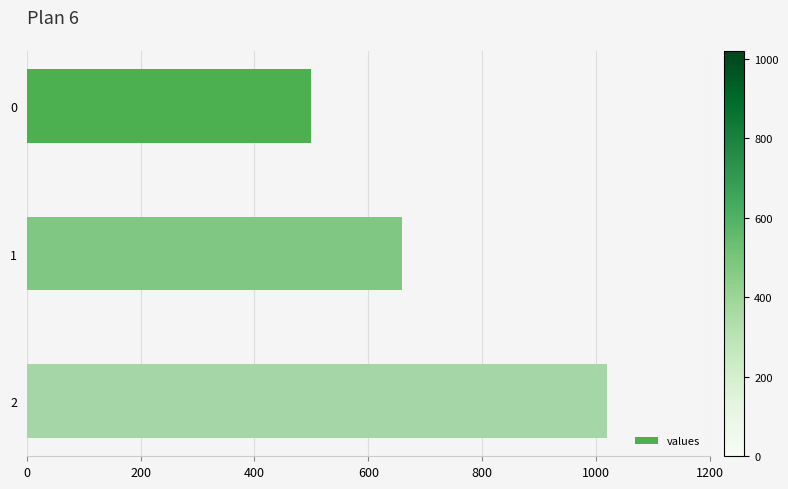

How many values are below 660?

1